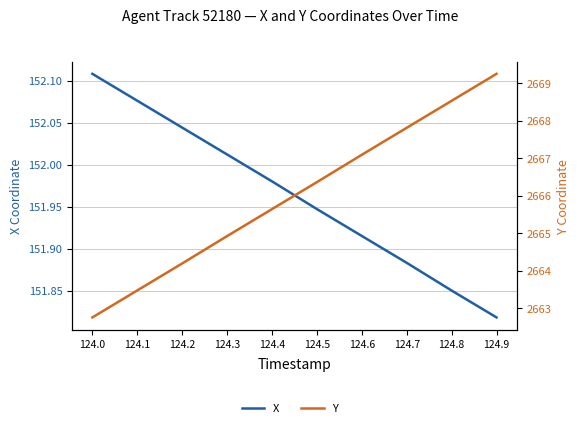

Which series has the largest range (max minus min)?

Y